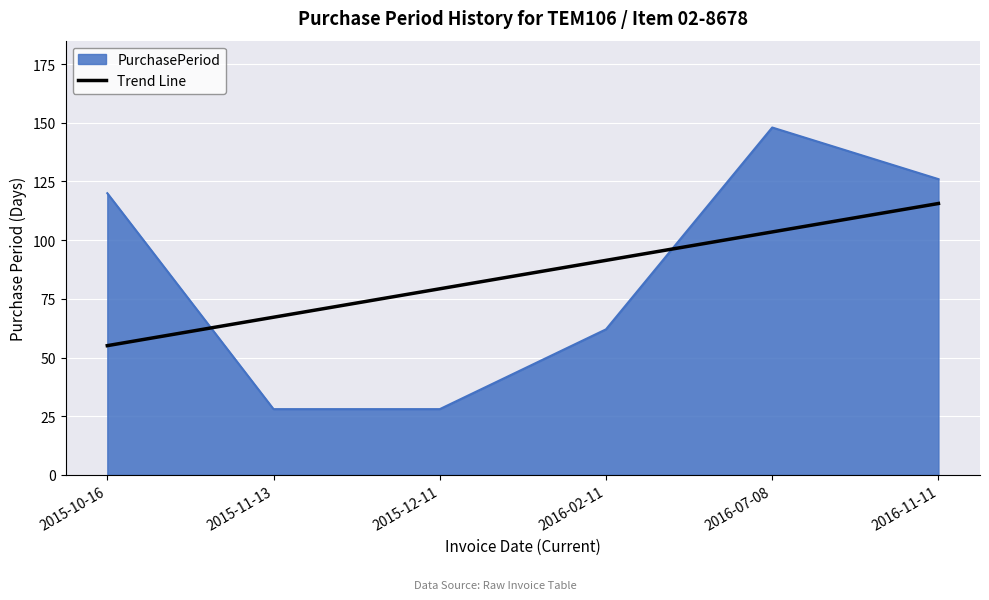

Which series changed the most between 2015-10-16 and 2015-12-11?

PurchasePeriod